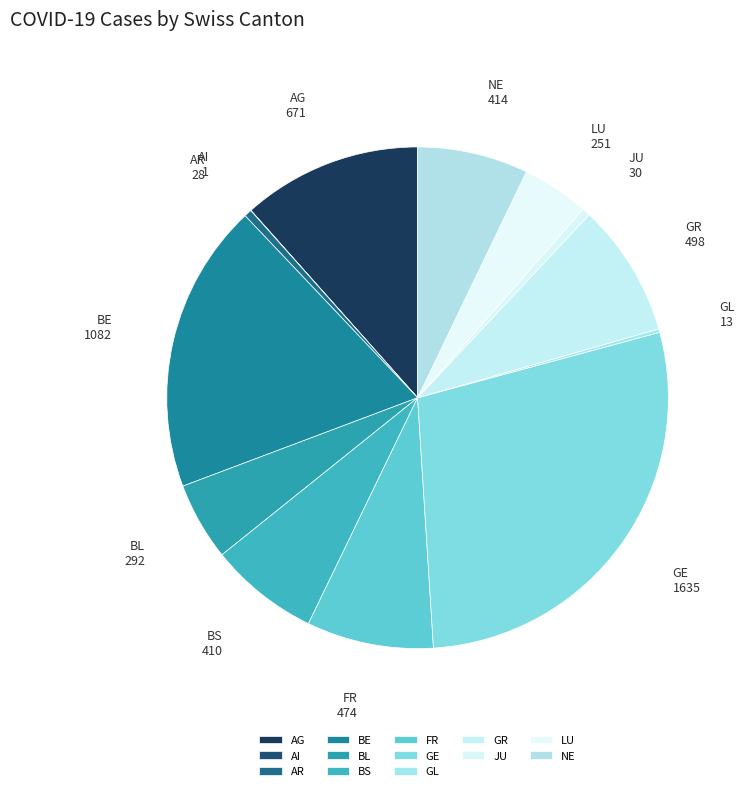

Between AR and BL, which is larger?

BL